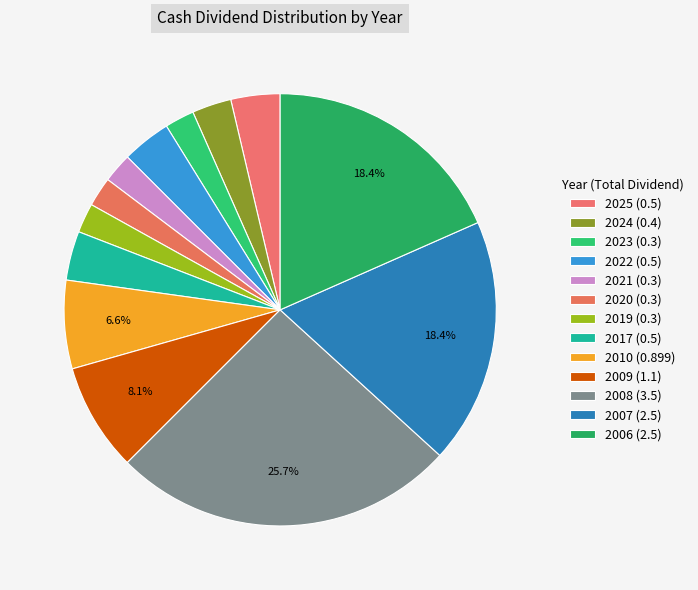

Does 2008 account for over 50% of the chart?

No